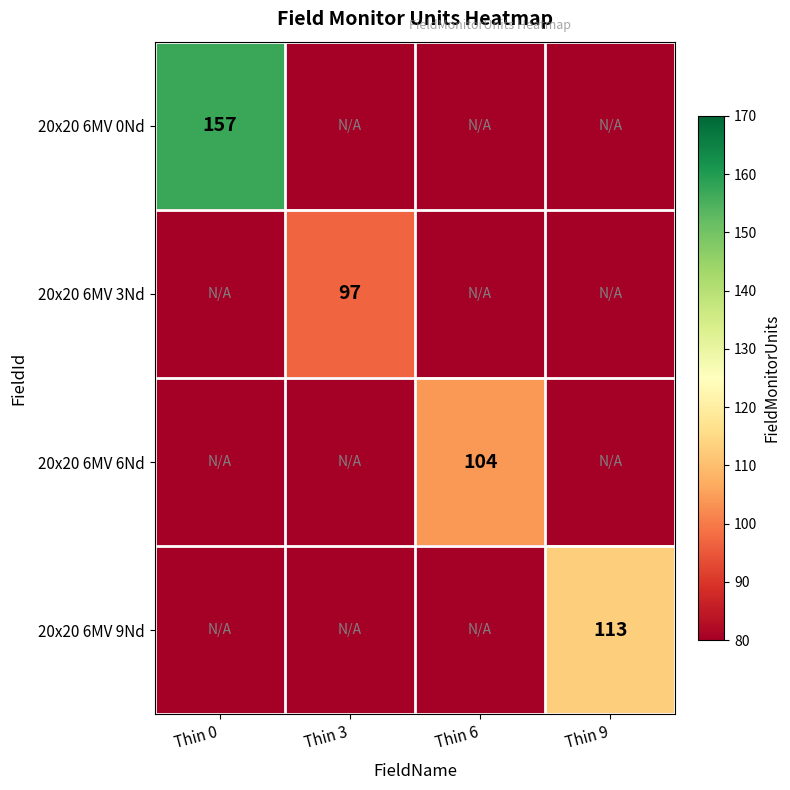

The 20x20 6MV 0Nd series shows 99 at Thin 0. True or false?

False